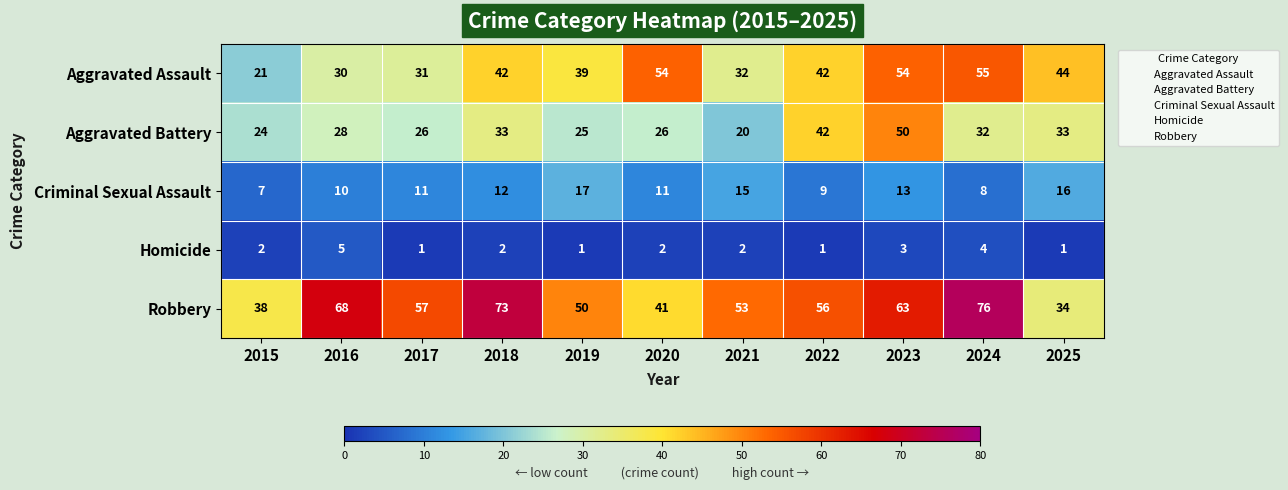

How many Homicide values are between 1 and 3?

9